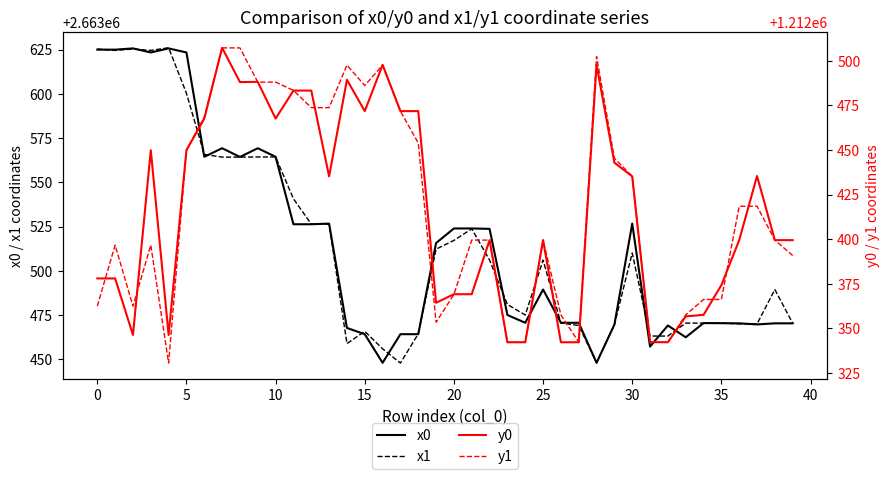

Count the number of data series in this chart.

4